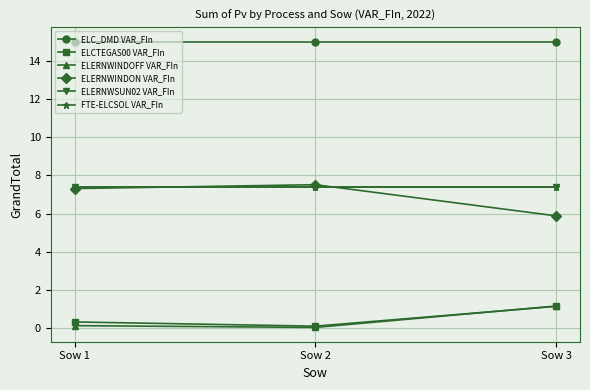

What is the lowest value of the ELCTEGAS00 VAR_FIn series?

0.1